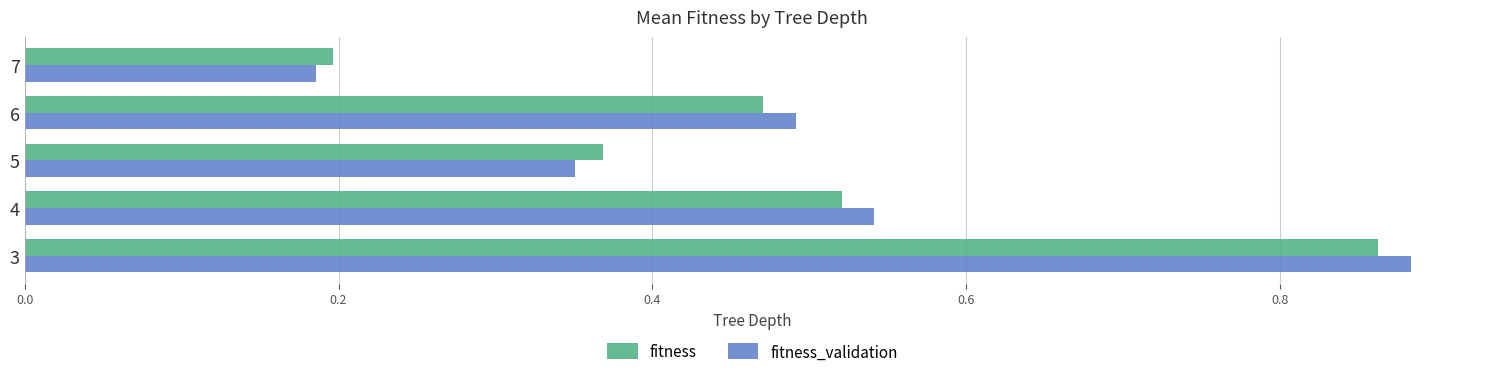

Count the number of data series in this chart.

2